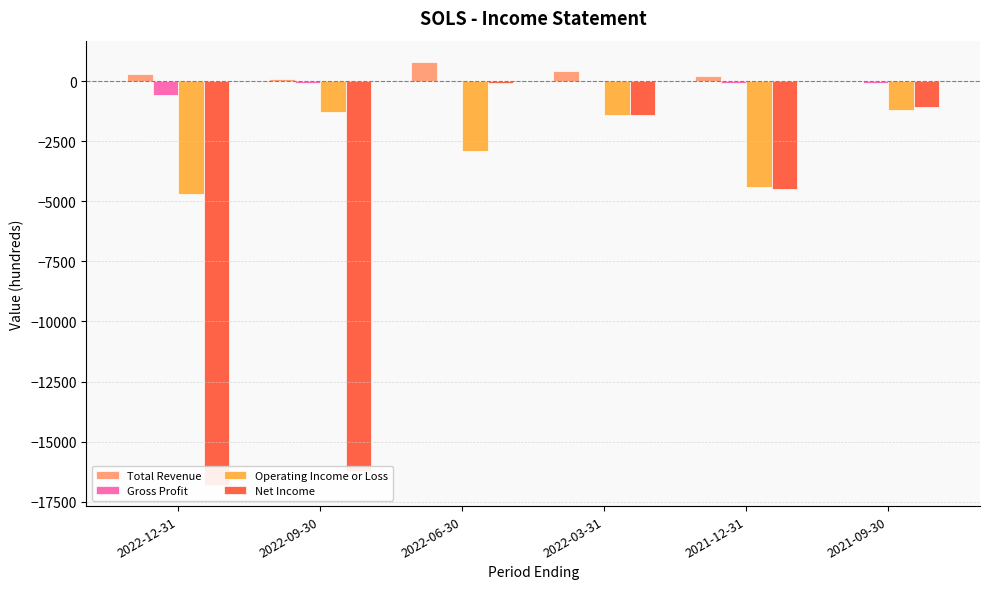

The value of Operating Income or Loss at 2022-12-31 is -6360. True or false?

False